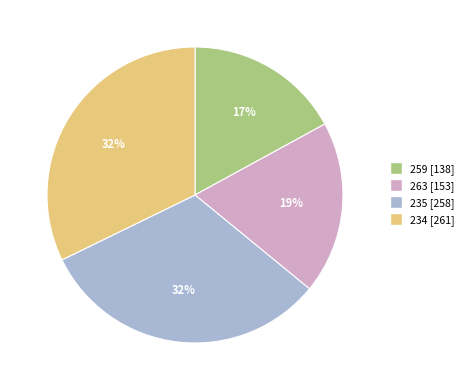

Which slice is the smallest?

259